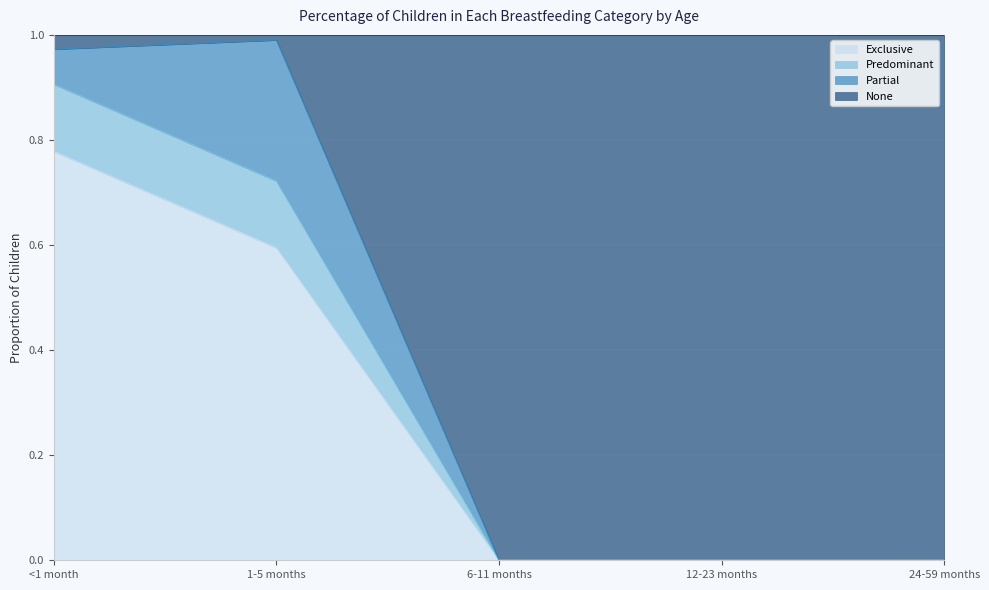

At which category does the chart reach its minimum across all series?

6-11 months